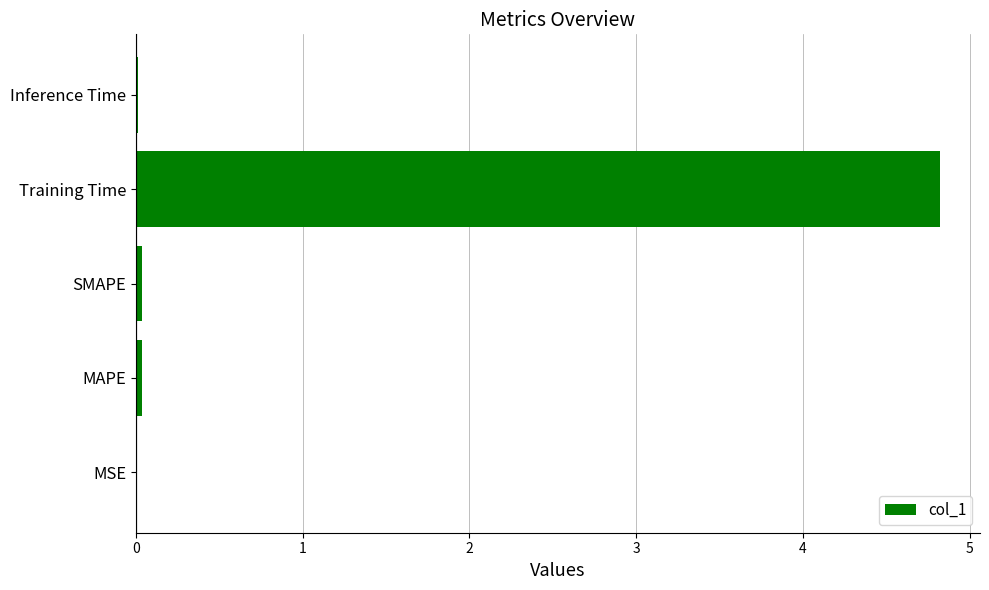

True or false: the data shows 4.8 at Training Time.

True